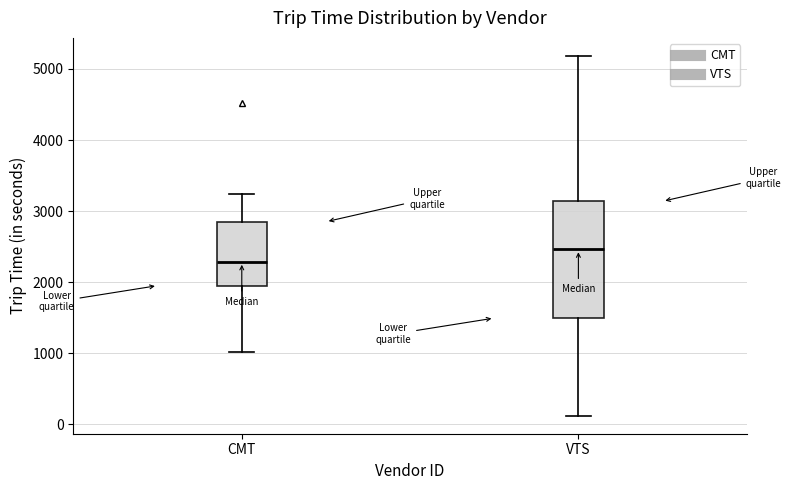

Comparing the boxes themselves (not the whiskers), which one is the tallest?

VTS